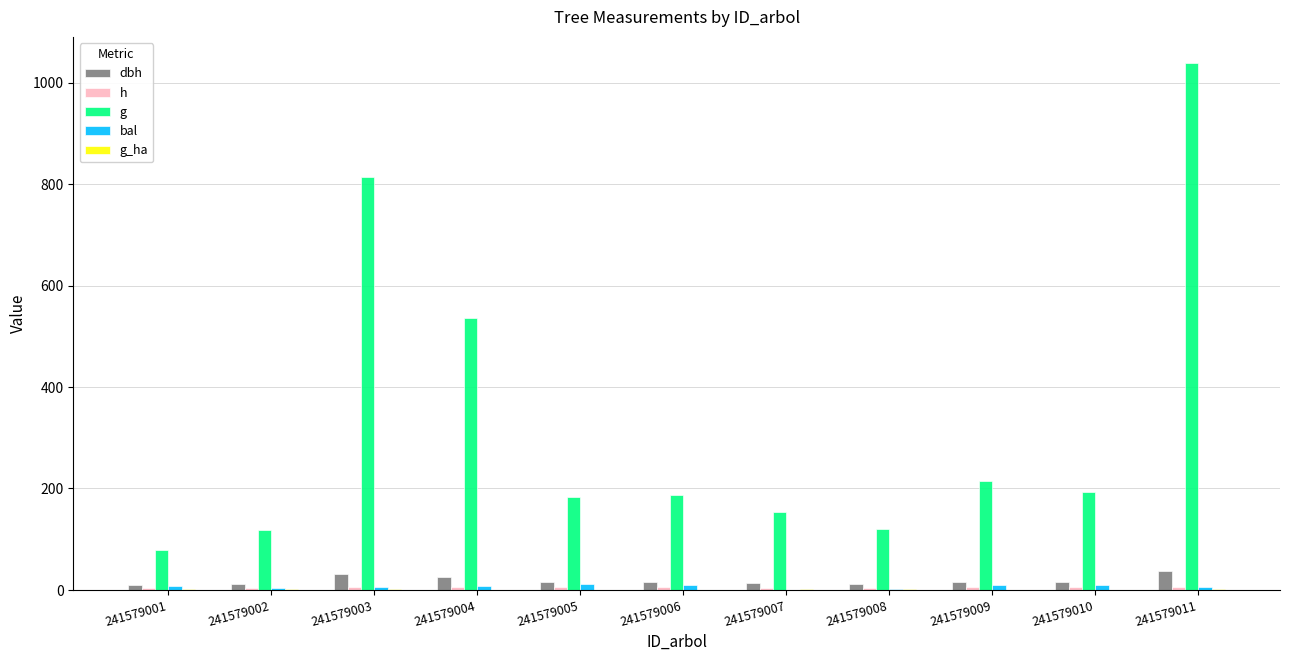

Count the number of categories in the chart.

11